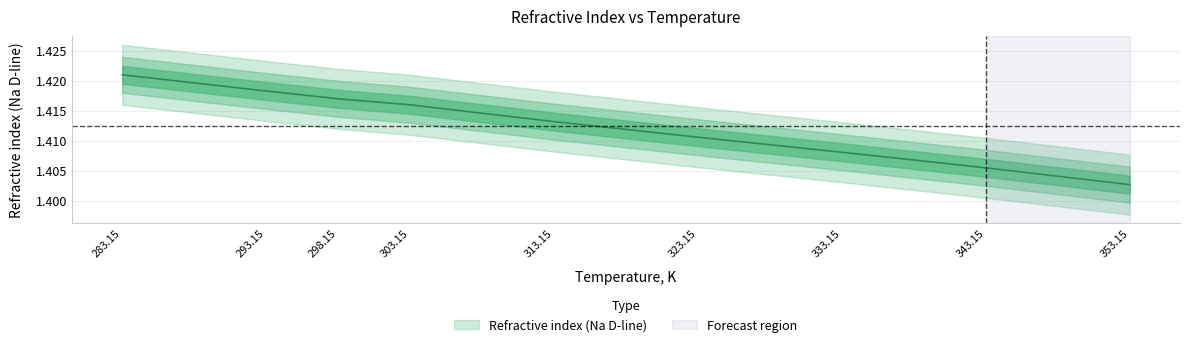

Between 323.15 and 343.15, which is larger?

323.15